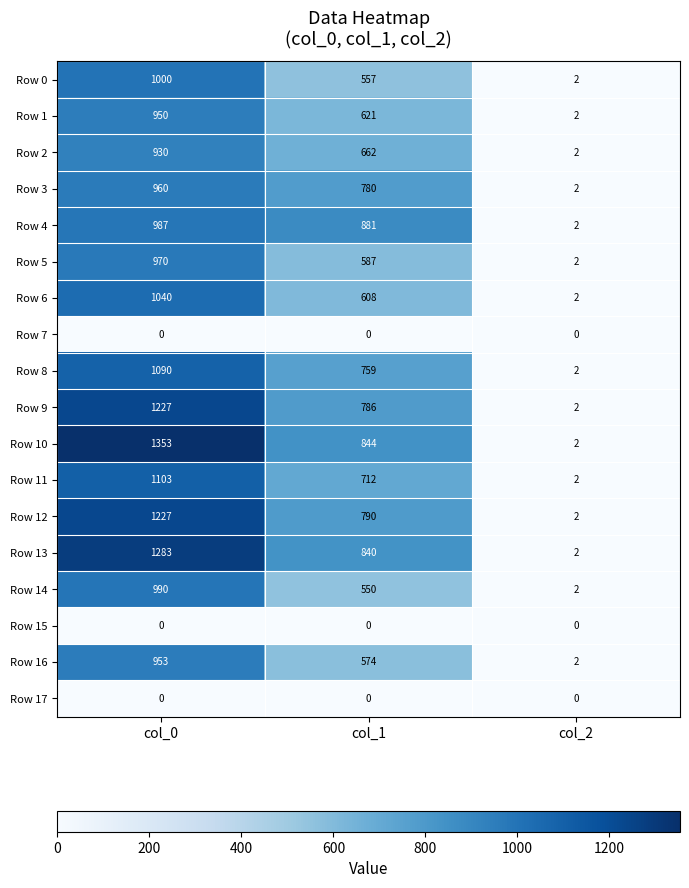

Rank the categories by Row 4 value from lowest to highest.

col_2, col_1, col_0